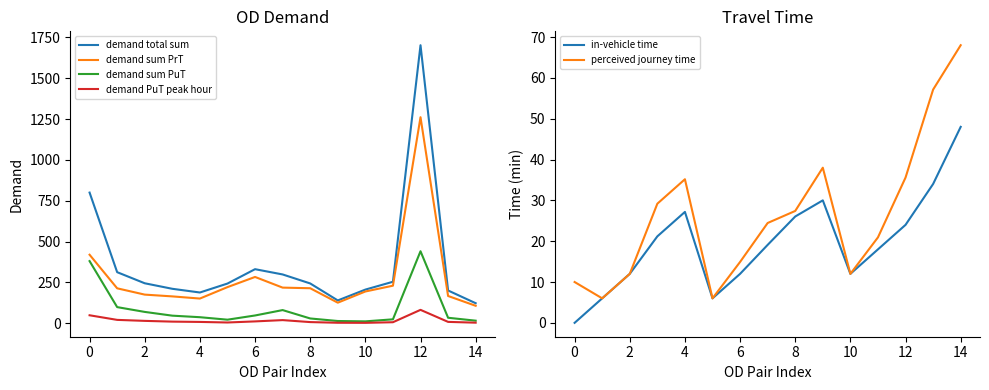

Is this an area chart (filled region under the line)?

No